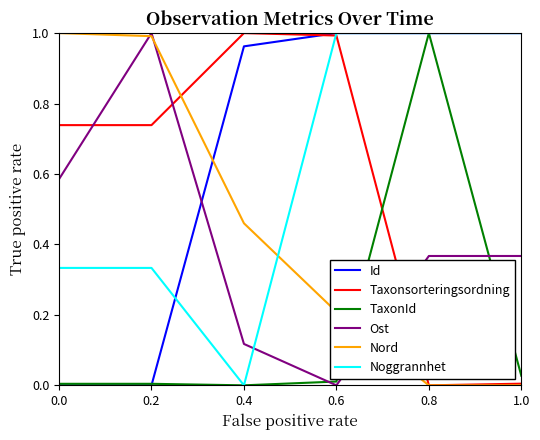

Is the value of Ost at 1.0 greater than the value of Noggrannhet at 0.4?

Yes